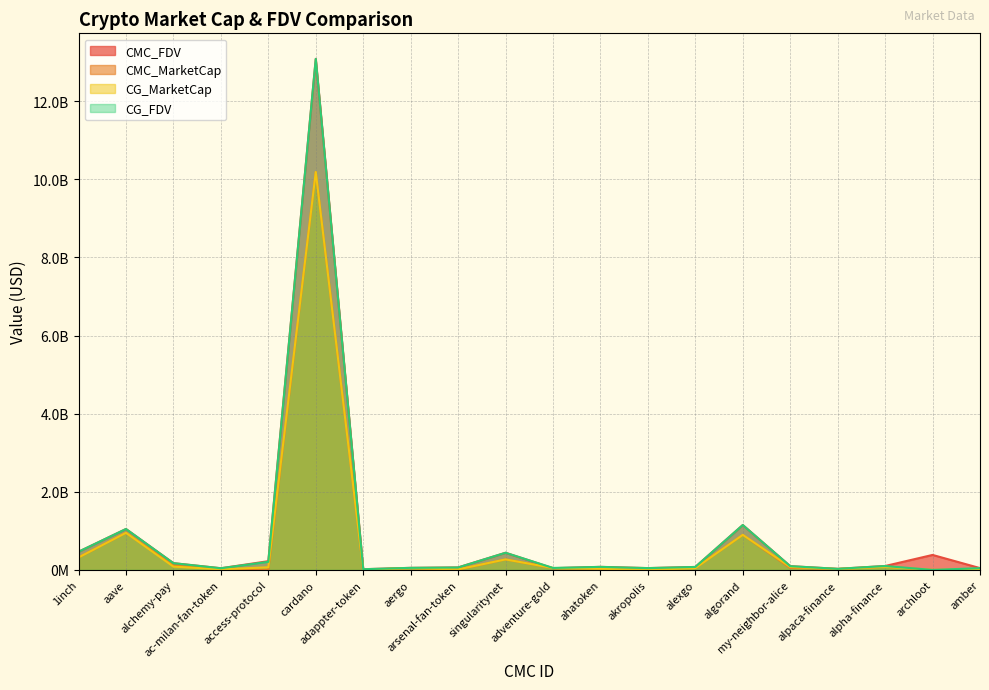

List the labels in order of CMC_FDV value, smallest first.

adappter-token, alpaca-finance, ac-milan-fan-token, adventure-gold, akropolis, amber, aergo, arsenal-fan-token, alexgo, ahatoken, my-neighbor-alice, alpha-finance, alchemy-pay, access-protocol, archloot, singularitynet, 1inch, aave, algorand, cardano